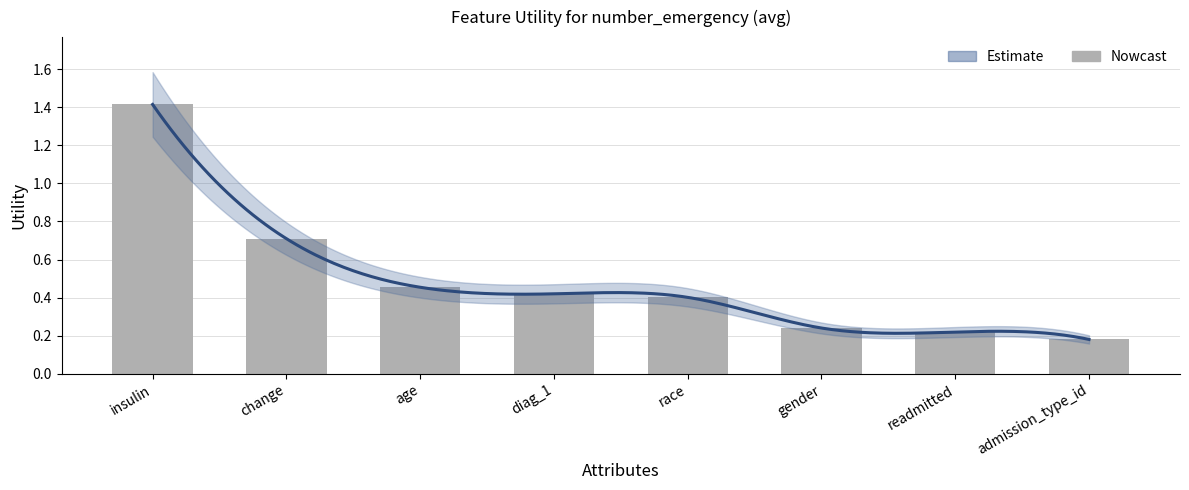

What is the label of the 8th bar from the left?

admission_type_id